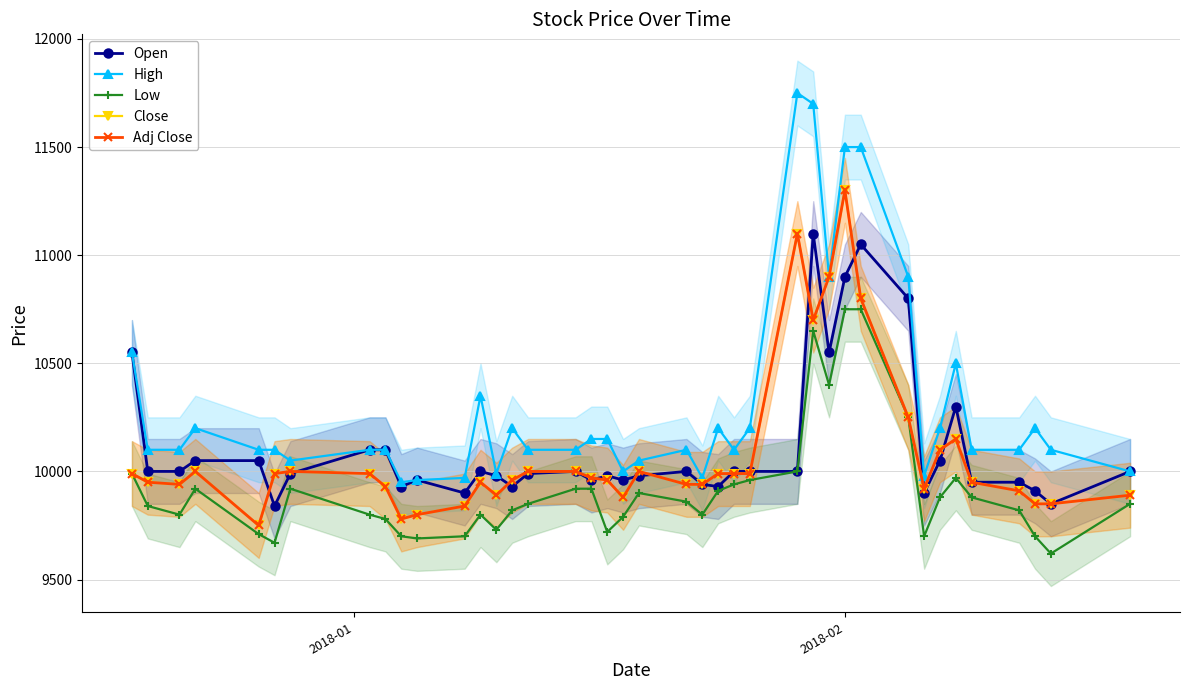

How many data points in High are less than 10100?

10